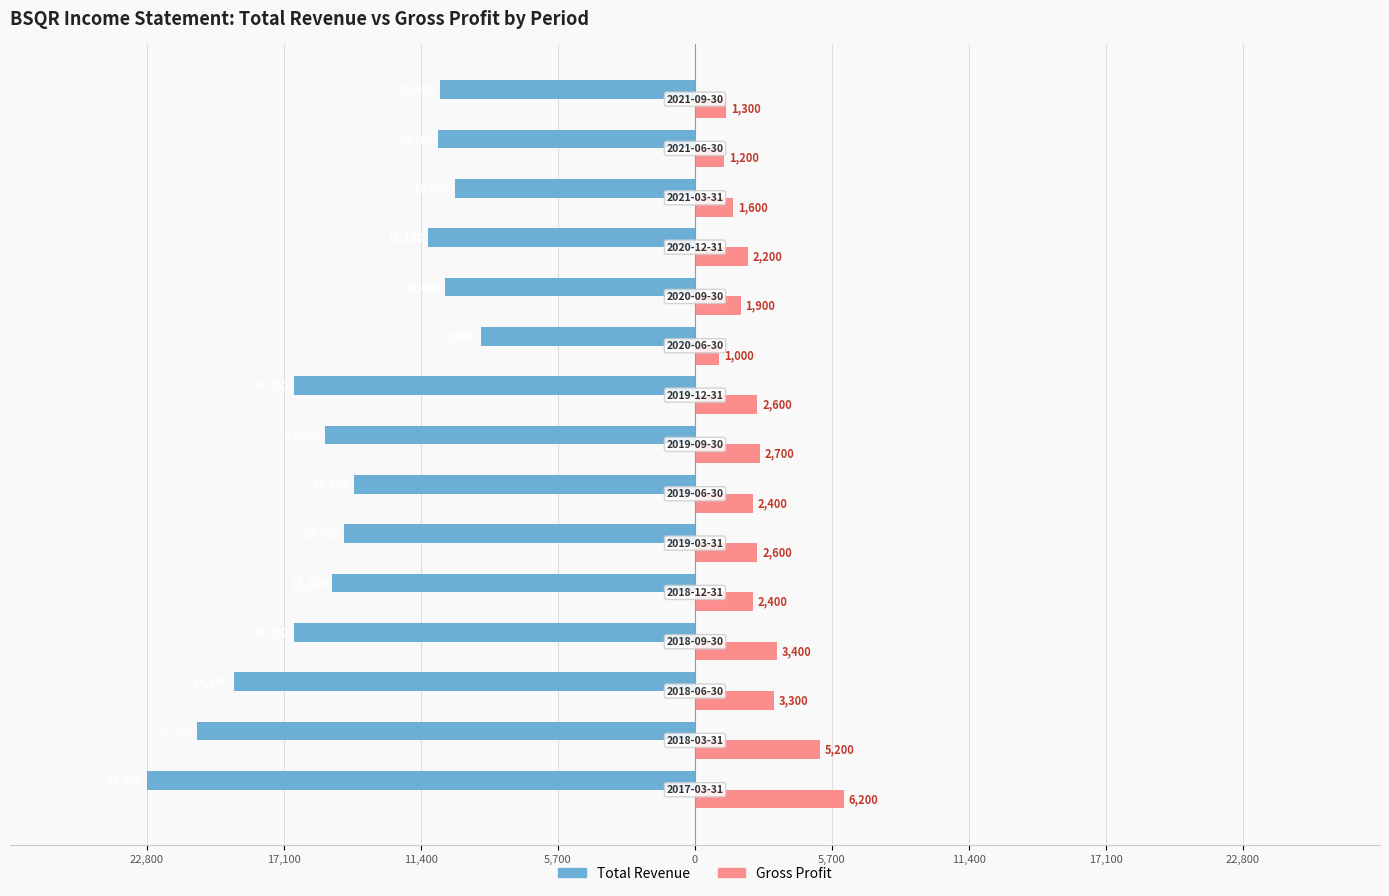

What are all the series names shown in the legend?

Total Revenue, Gross Profit